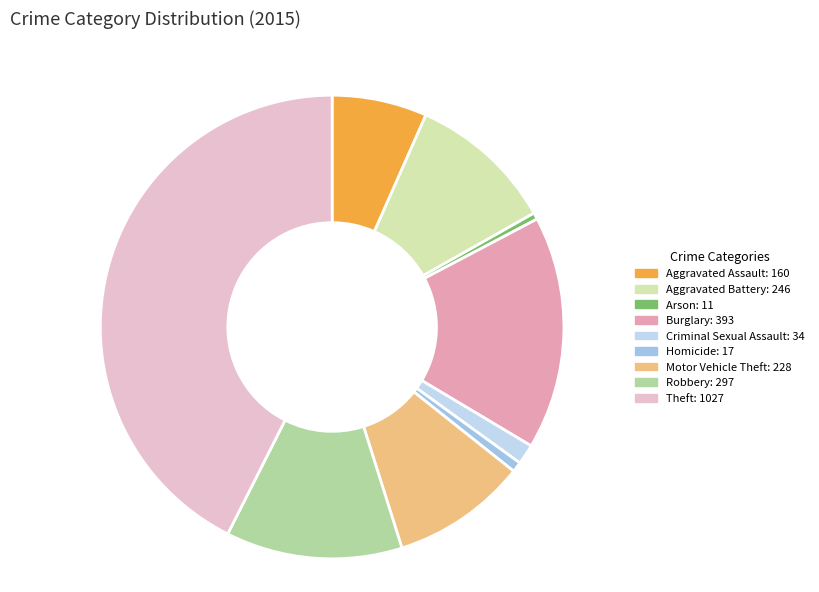

To the nearest percent, what portion does Burglary represent?

16%